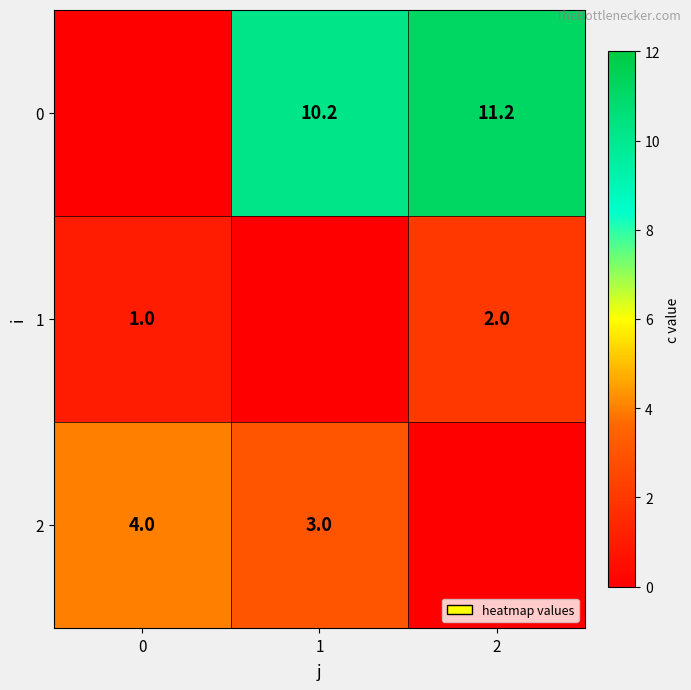

Is it true that 0 equals 19.0 at 2?

False